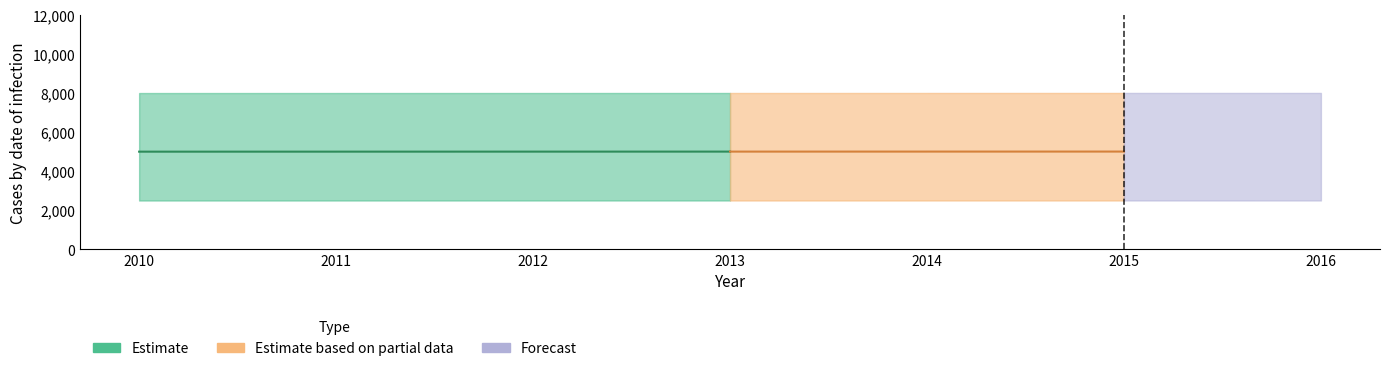

Which category has the lowest value across all series?

2010